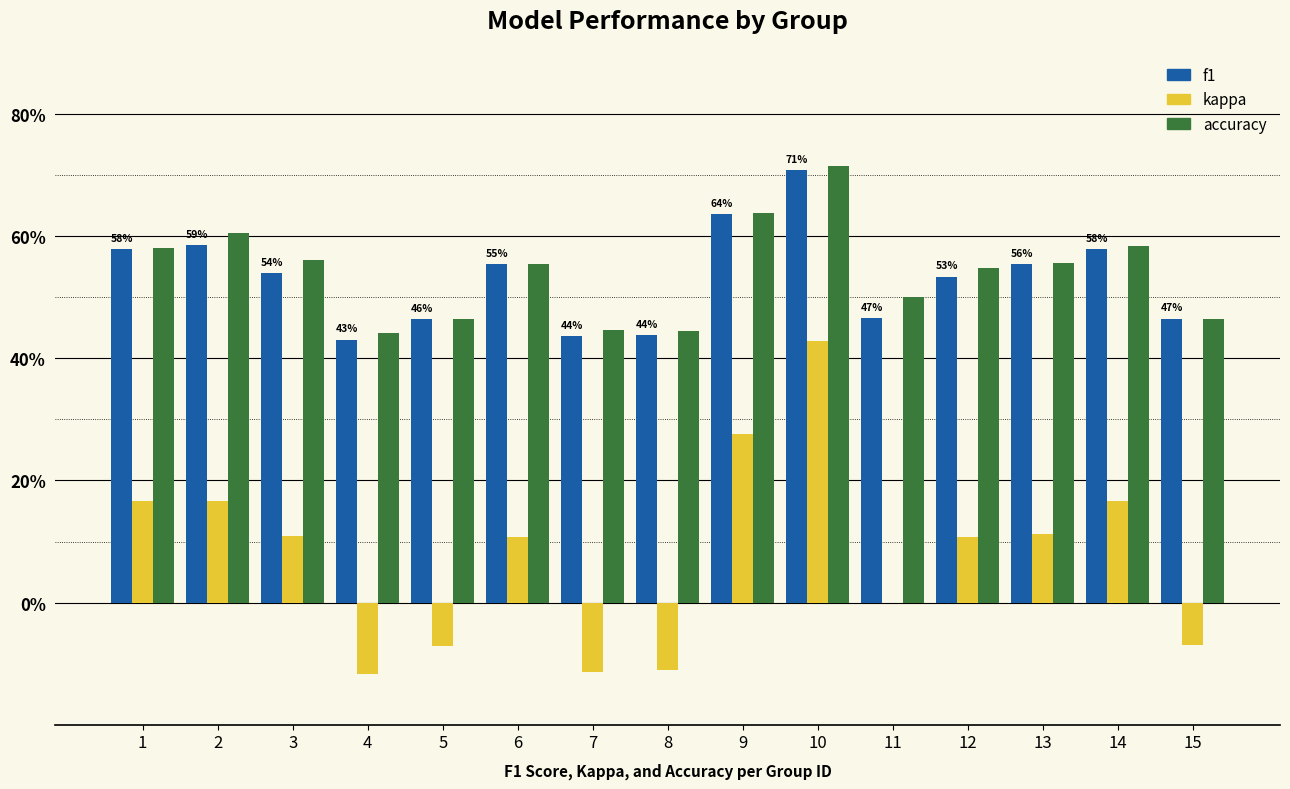

What is the difference between the maximum and minimum values in the f1 series?

0.3